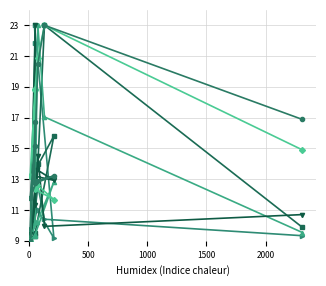

What is the greatest value displayed?

23.0